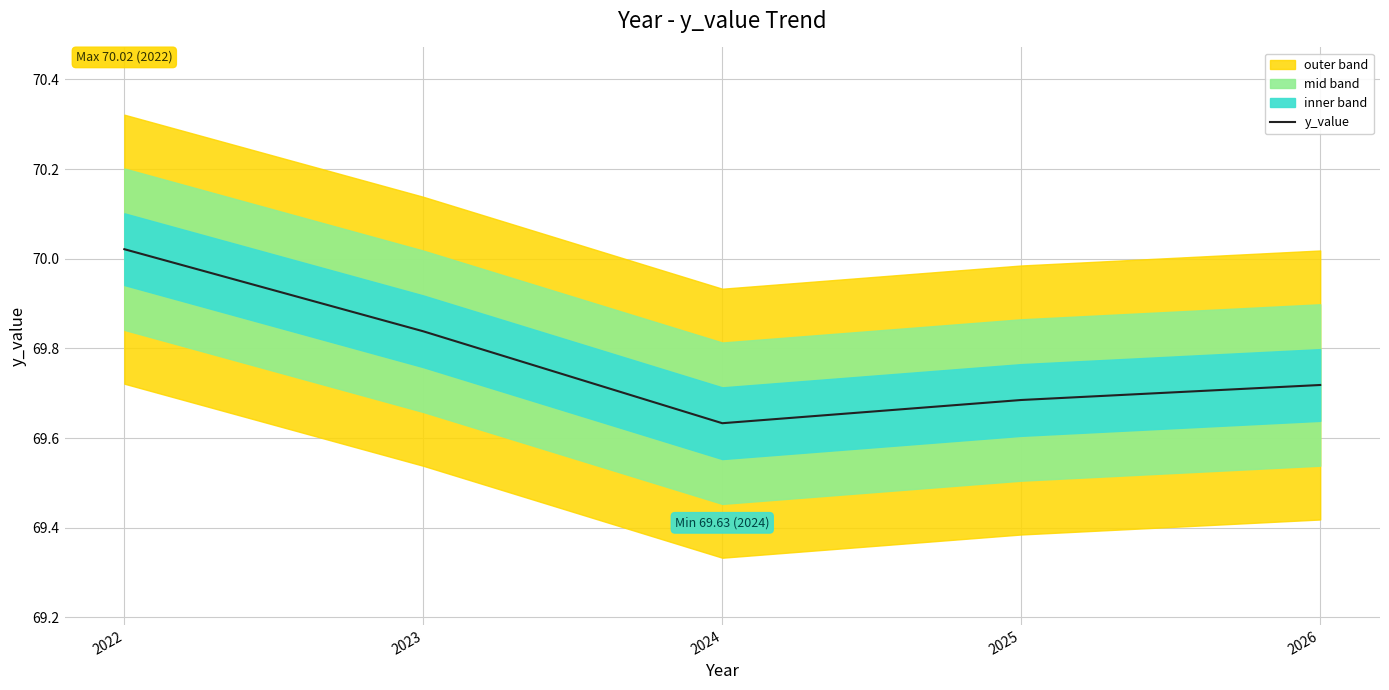

The value at 2025 is 24.2. True or false?

False